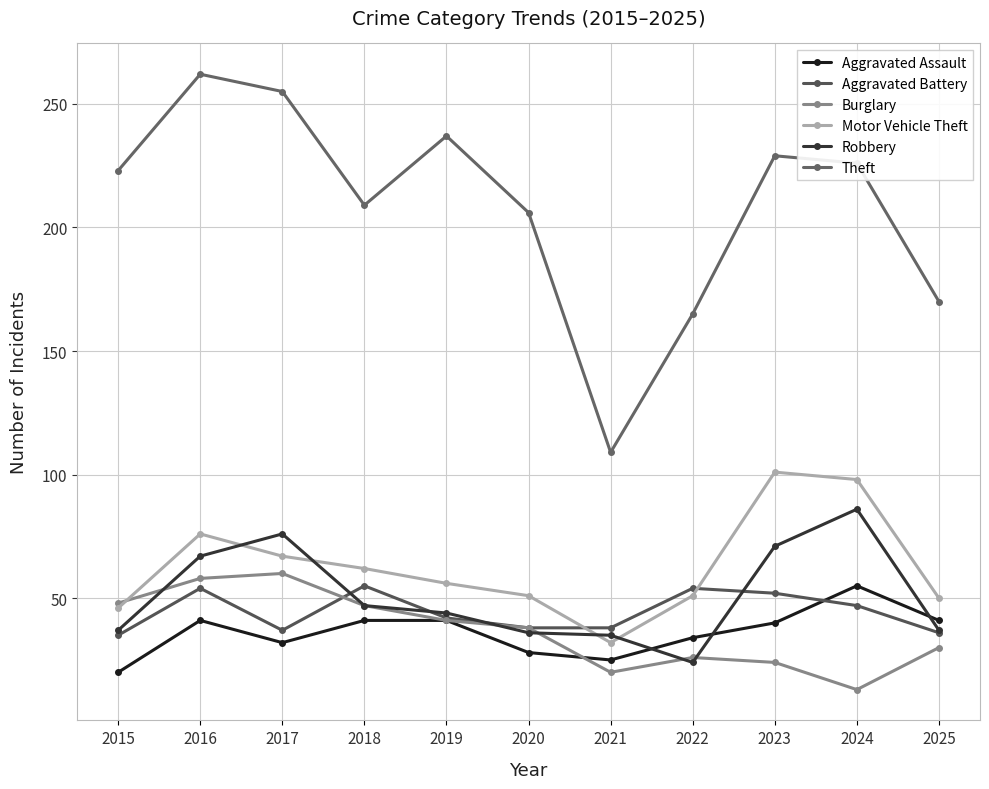

How many intersections are there between Aggravated Battery and Robbery?

4